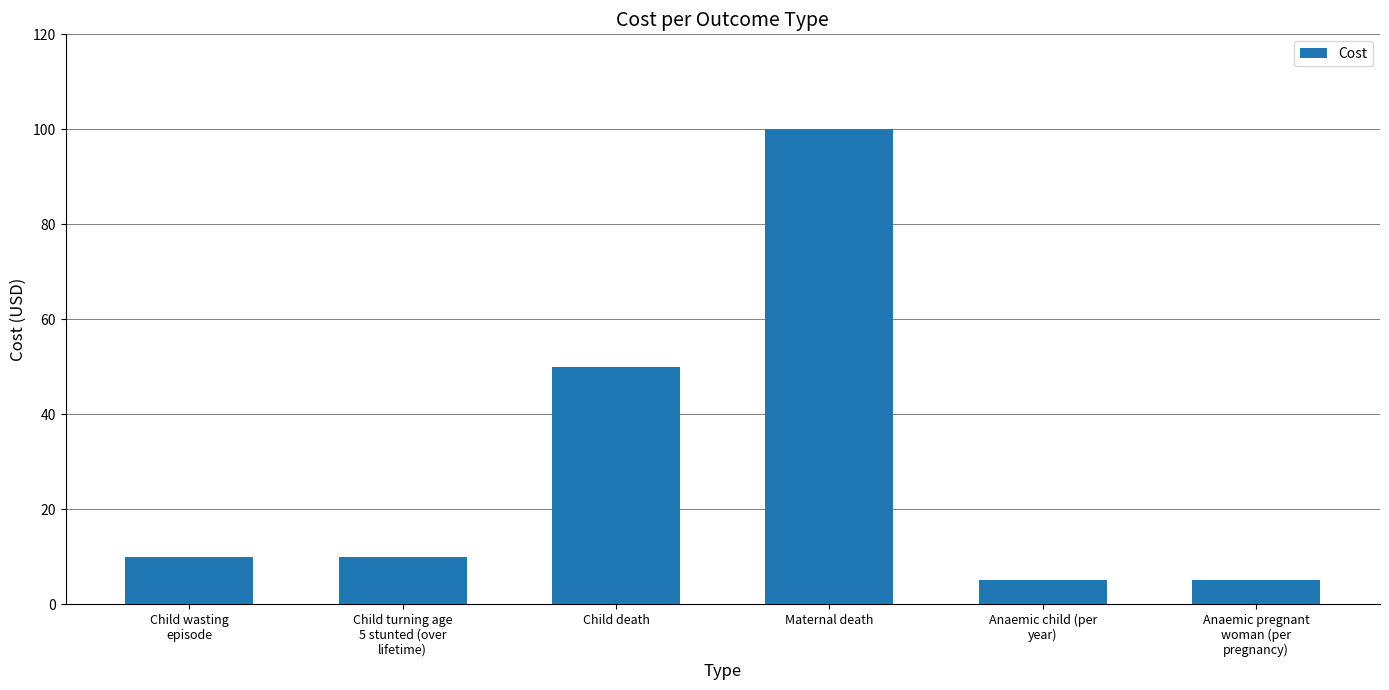

What is the label of the 1st bar from the left?

Child wasting
episode